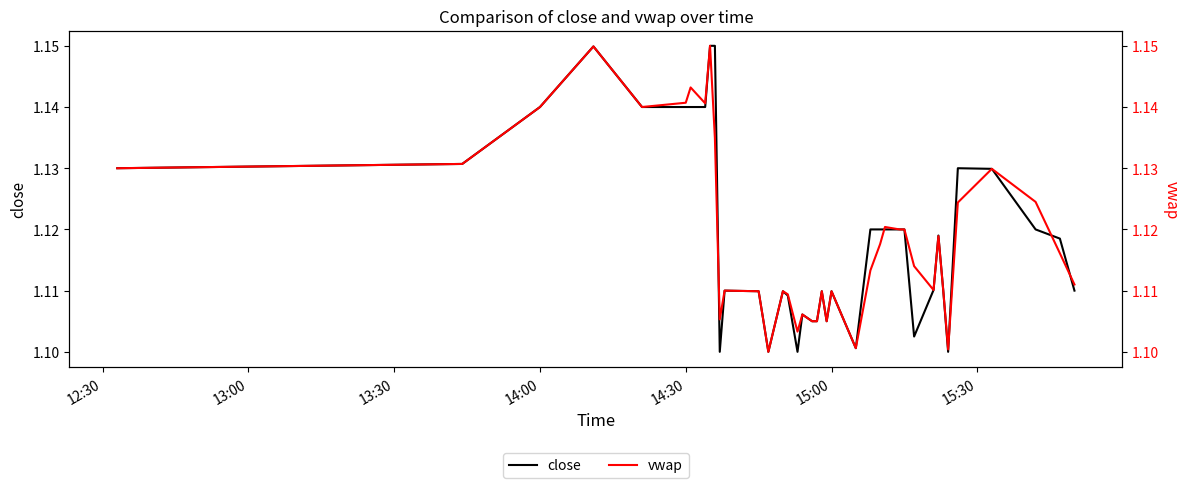

In close, how many points are higher than both neighbors (excluding endpoints)?

8